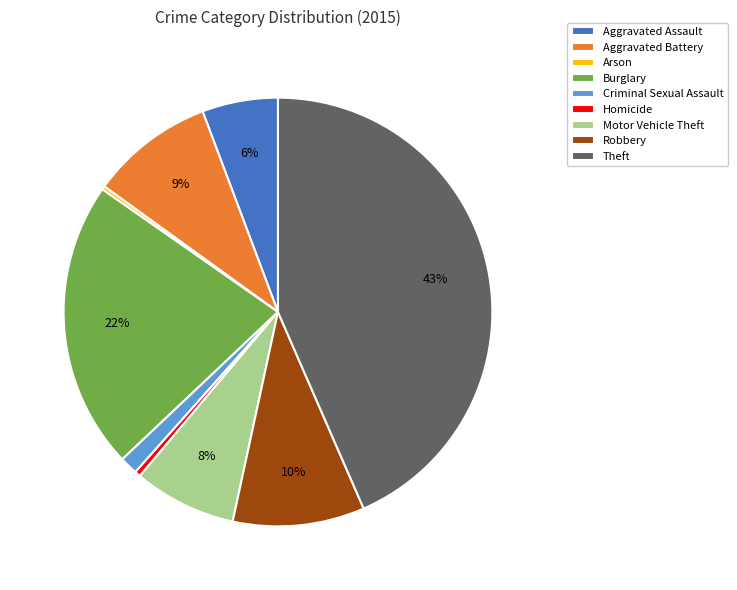

Is it true that Burglary is 22% of the pie?

True